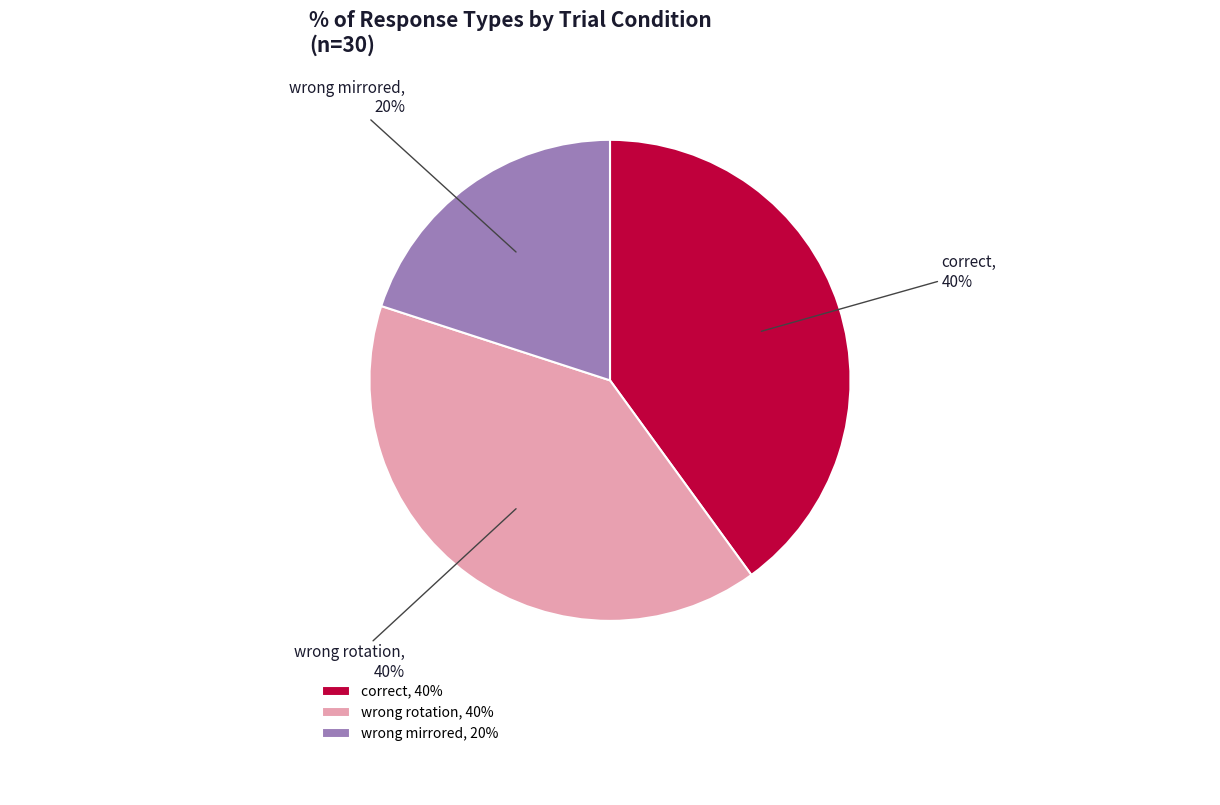

To the nearest percent, what percentage of the pie is wrong rotation?

40%